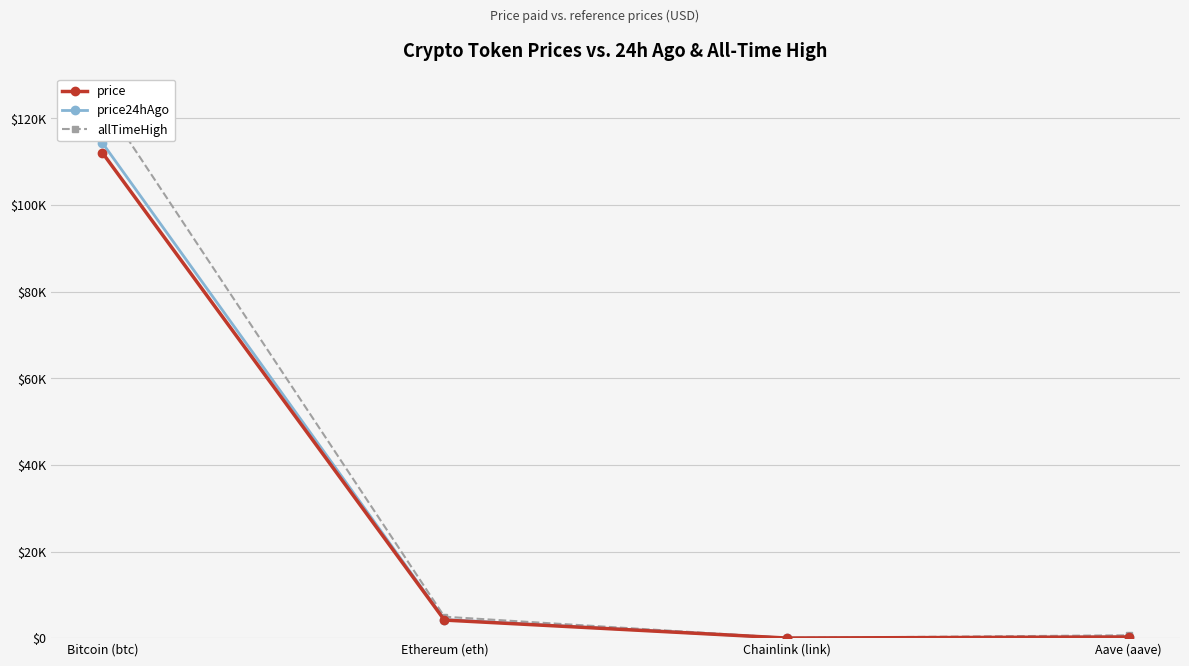

The value of allTimeHigh at Chainlink (link) is 52.7. True or false?

True